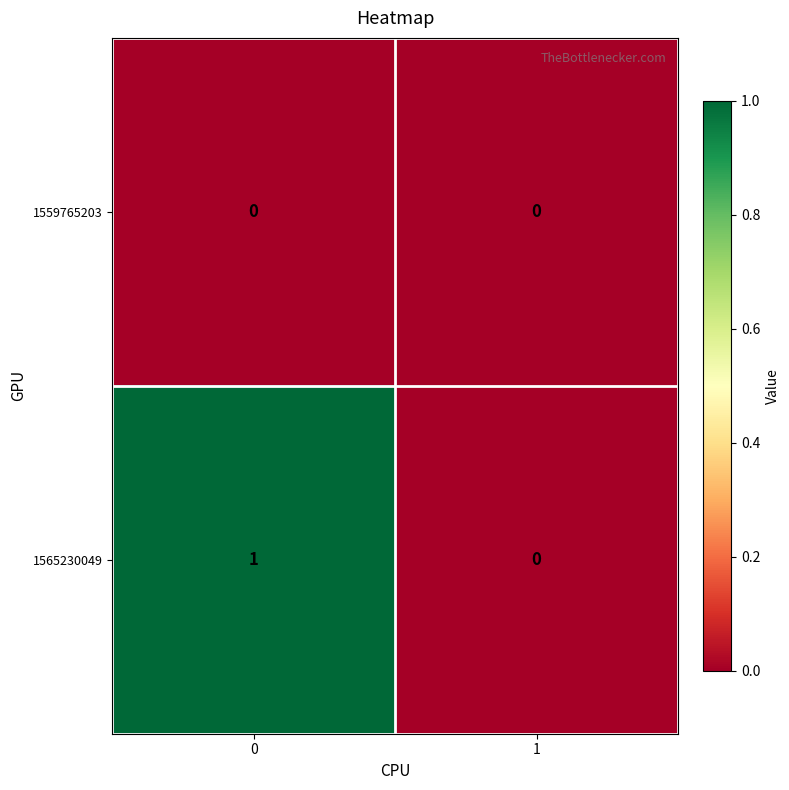

The 1559765203 series shows 0 at 0. True or false?

True